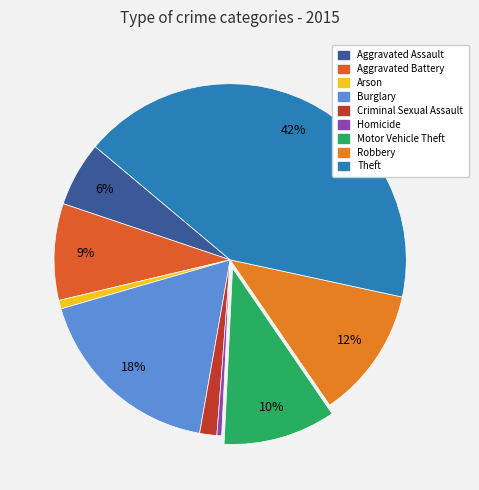

Combined, what portion of the pie is Aggravated Assault and Robbery?

18.0%